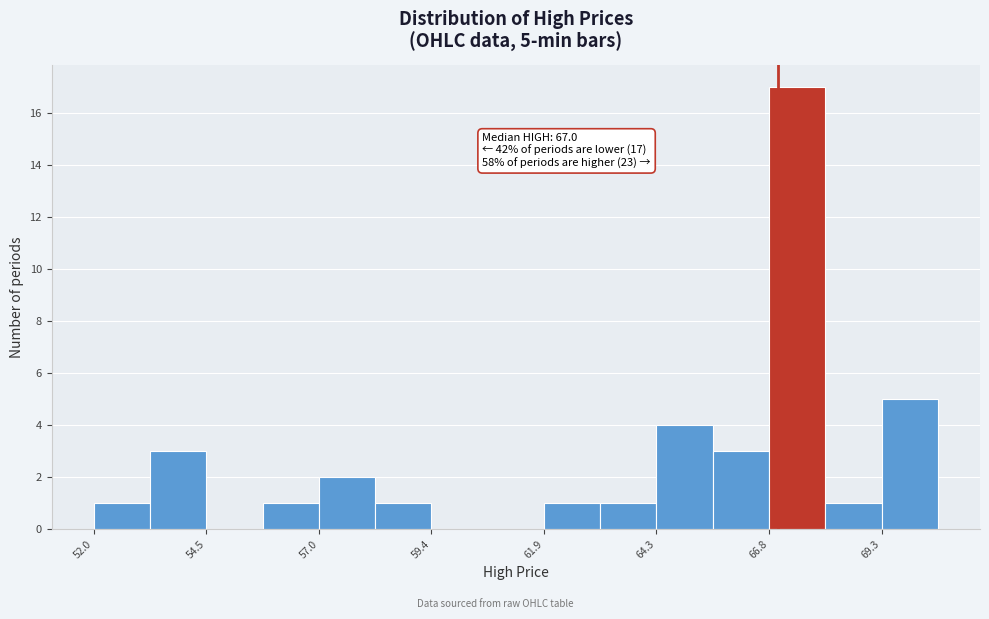

Around what value on the x-axis is the tallest bar? Give the approximate position of its centre, as read against the axis.

67.5